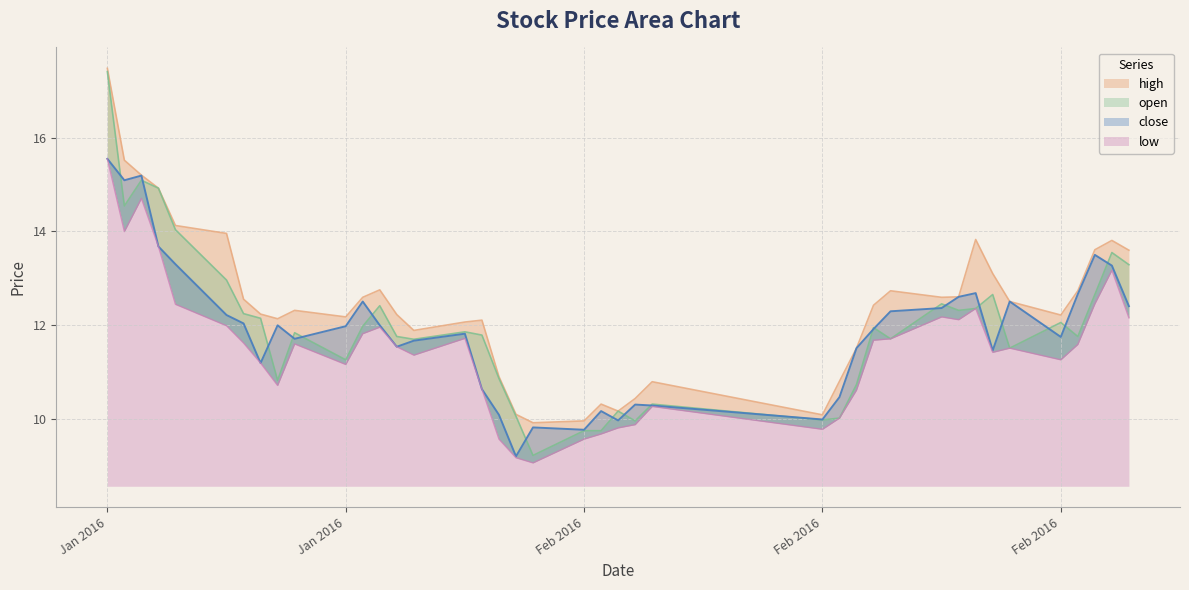

What is the total value across all series at 2016-02-23?

49.6